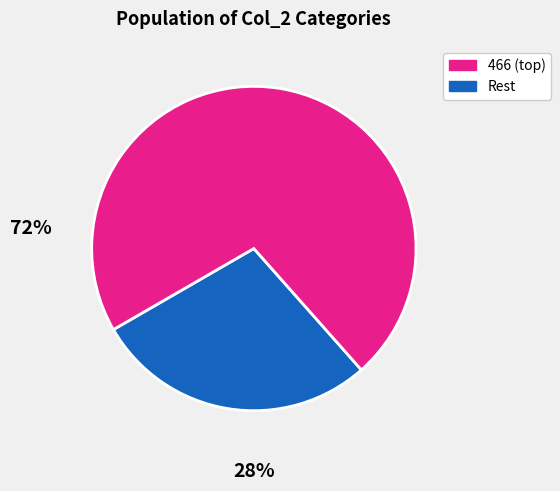

Is there a majority slice in this chart?

Yes